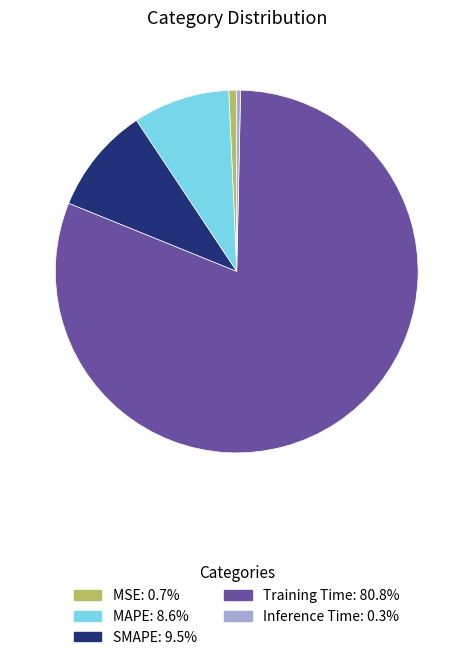

Count the number of slices in the pie.

5